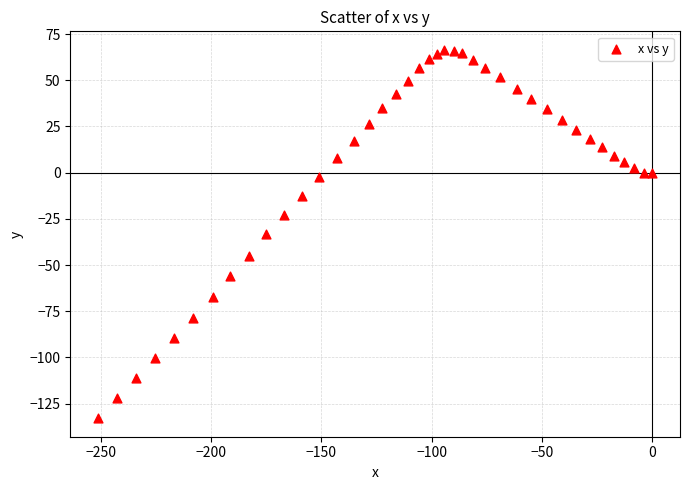

What is the range of X values (max minus min)?

251.2